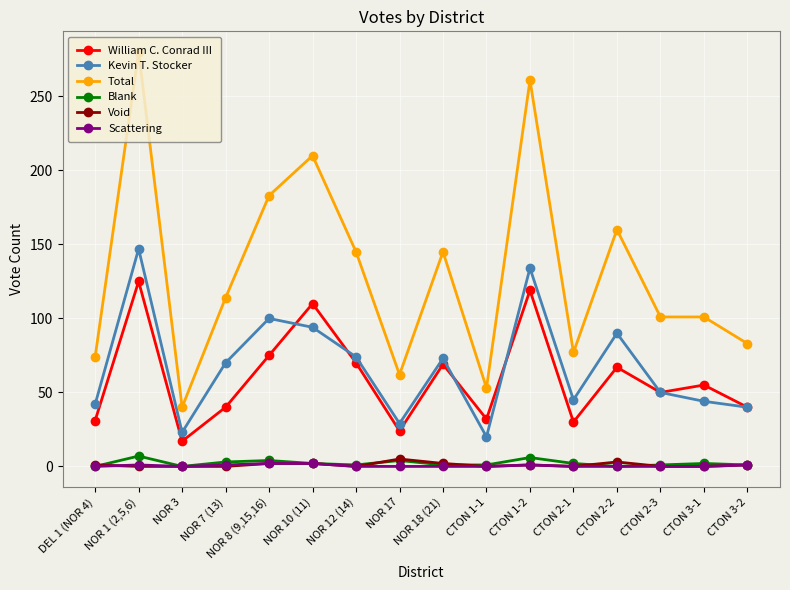

How many data points does each series have?

16